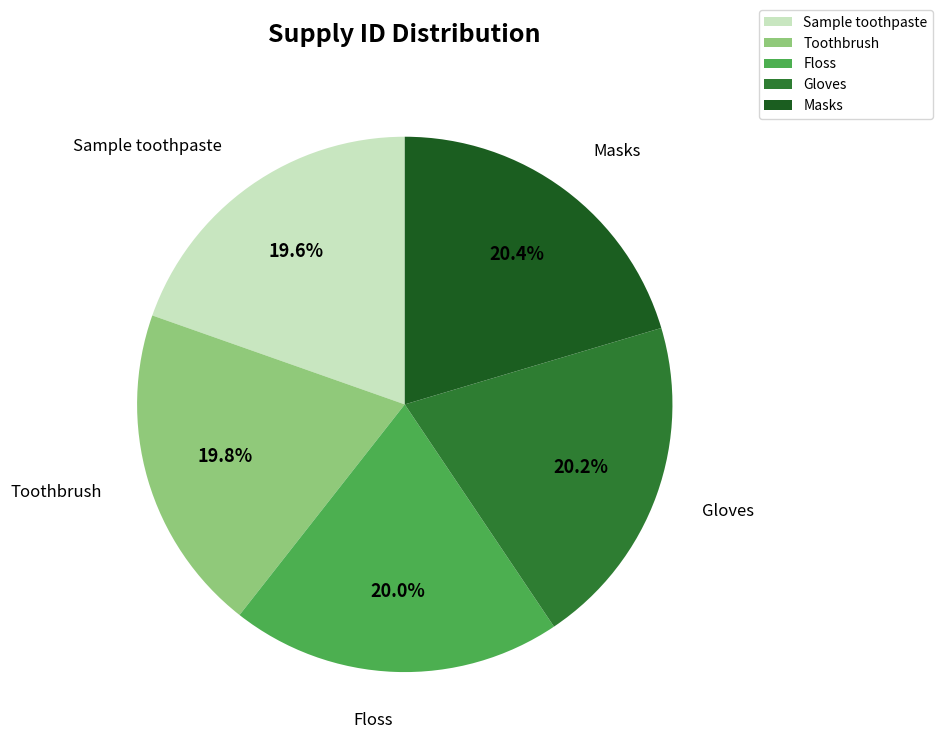

How much of the chart is everything except Floss?

80.0%